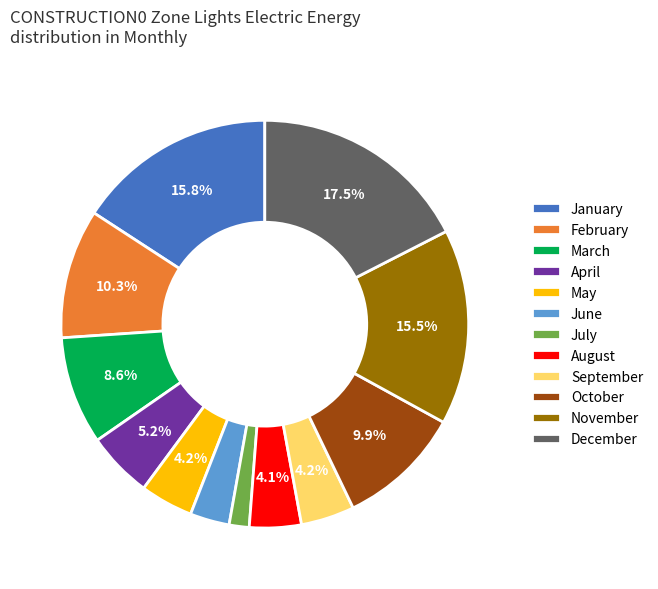

The January slice represents 16% of the pie. True or false?

True